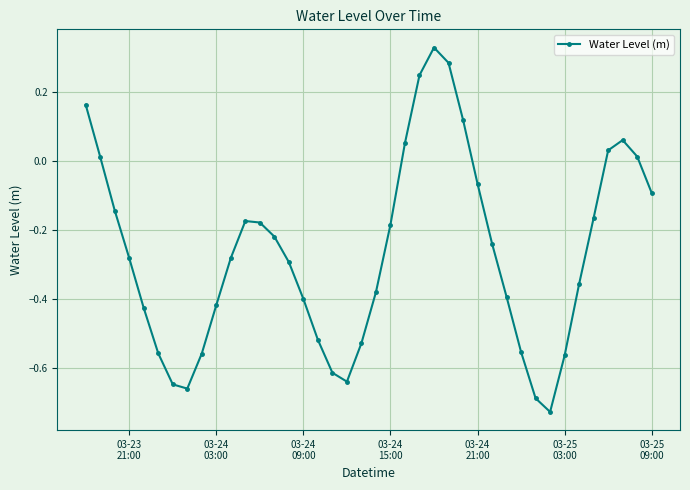

What is the difference between the maximum and minimum values?

1.1